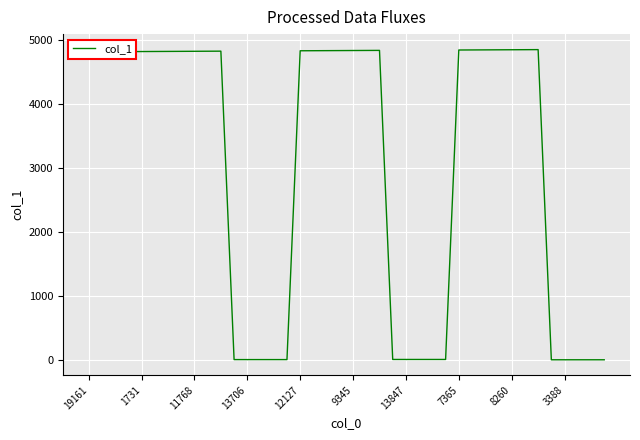

What is the sum of all values?

121060